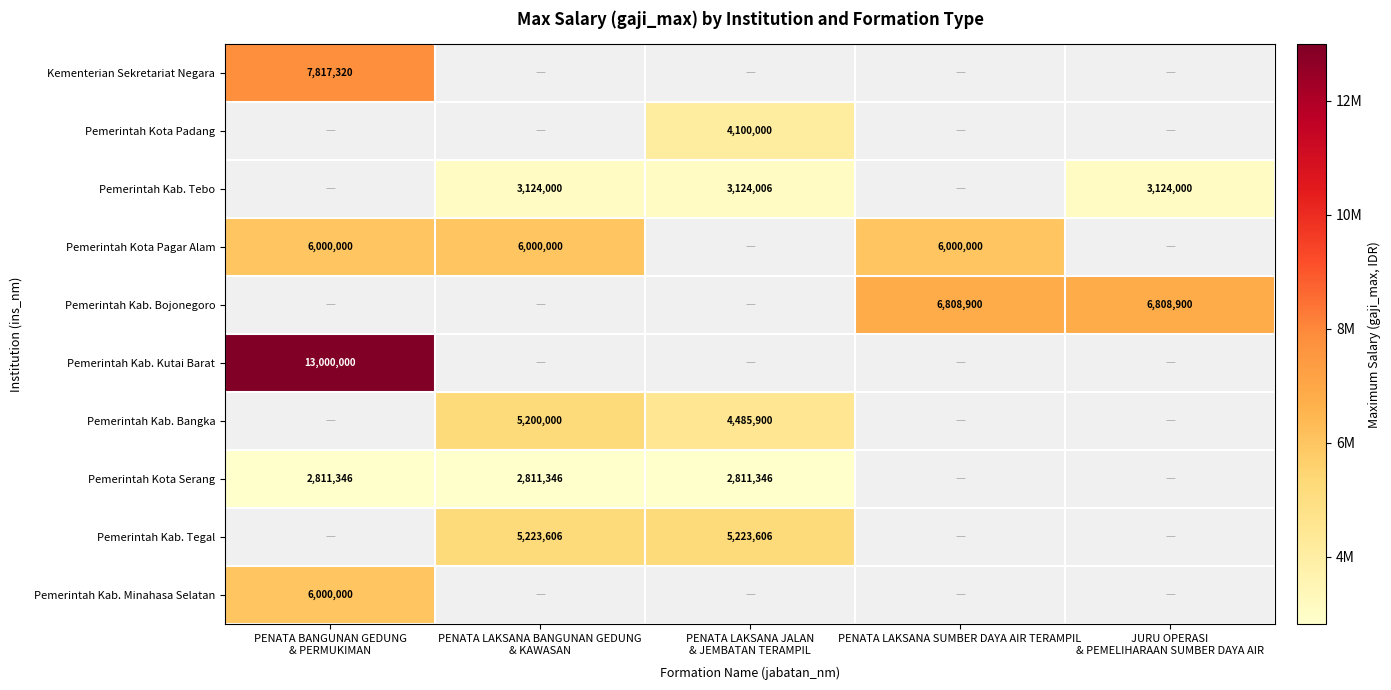

How many values in Pemerintah Kota Padang are above zero?

1